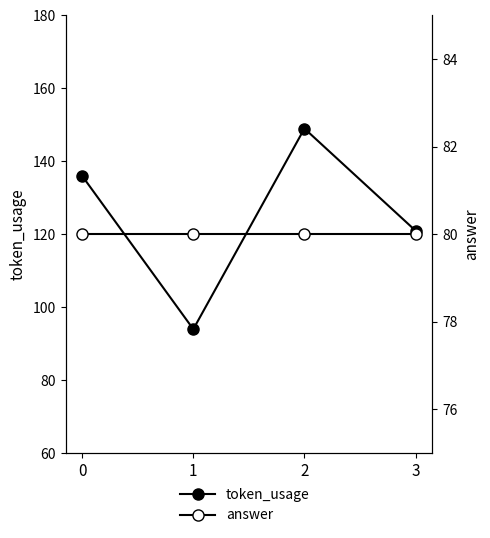

What is the average value of the token_usage series?

125